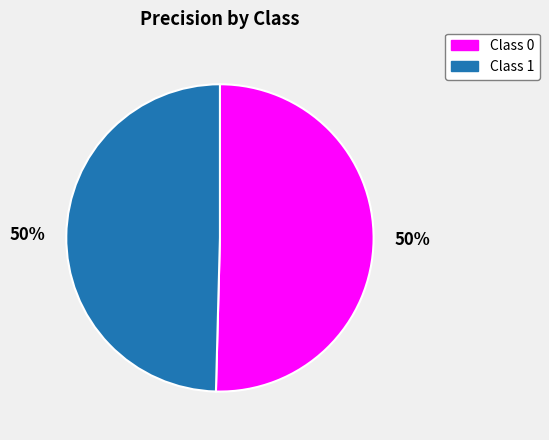

To the nearest percent, what portion does Class 1 represent?

50%